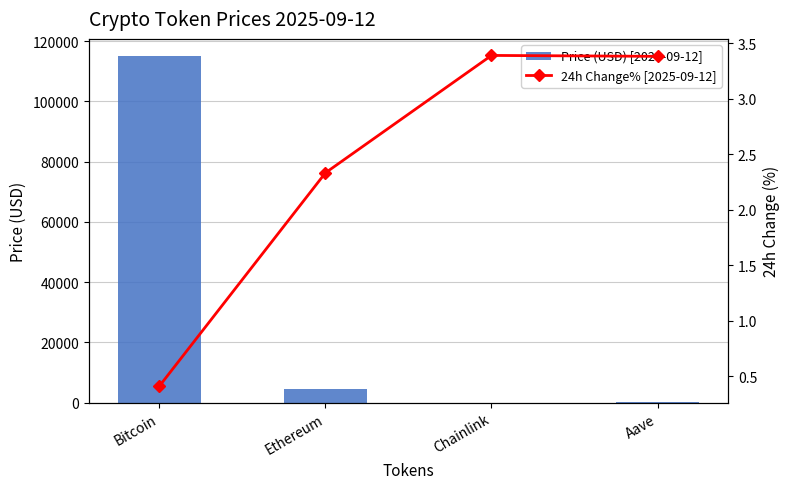

Reading left to right, extract all data points from this chart.

Price (USD) [2025-09-12]: 114962.0	4532.1	24.5	314.2
24h Change% [2025-09-12]: 0.4	2.3	3.4	3.4